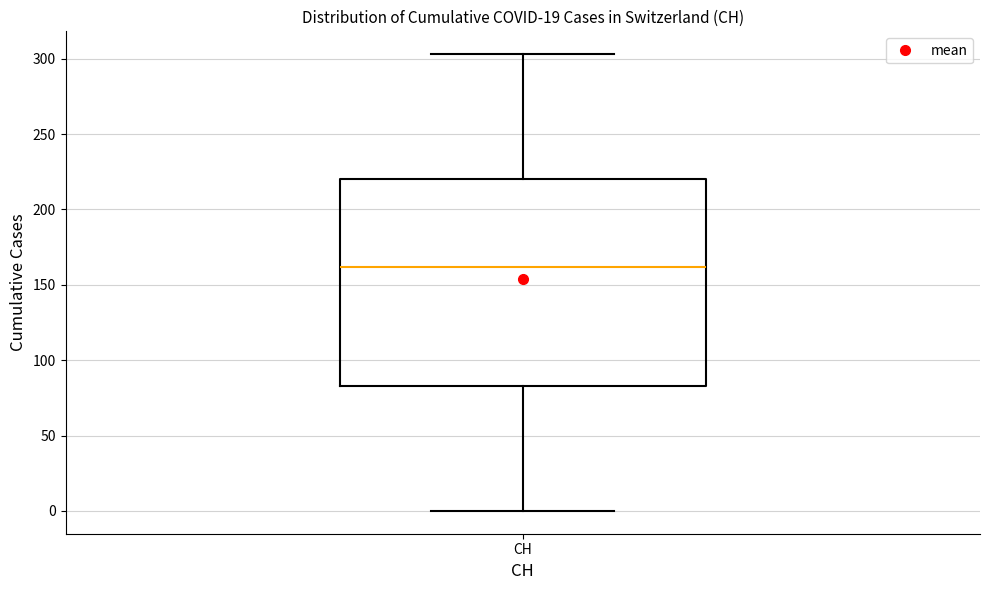

Transcribe this box plot: give where the median line is, the range the box spans, and where the two whiskers end, as read against the y-axis. The values are not printed on the chart, so give them approximately, as read against the axis.

median 160, box 85 to 220, whiskers 0 to 305